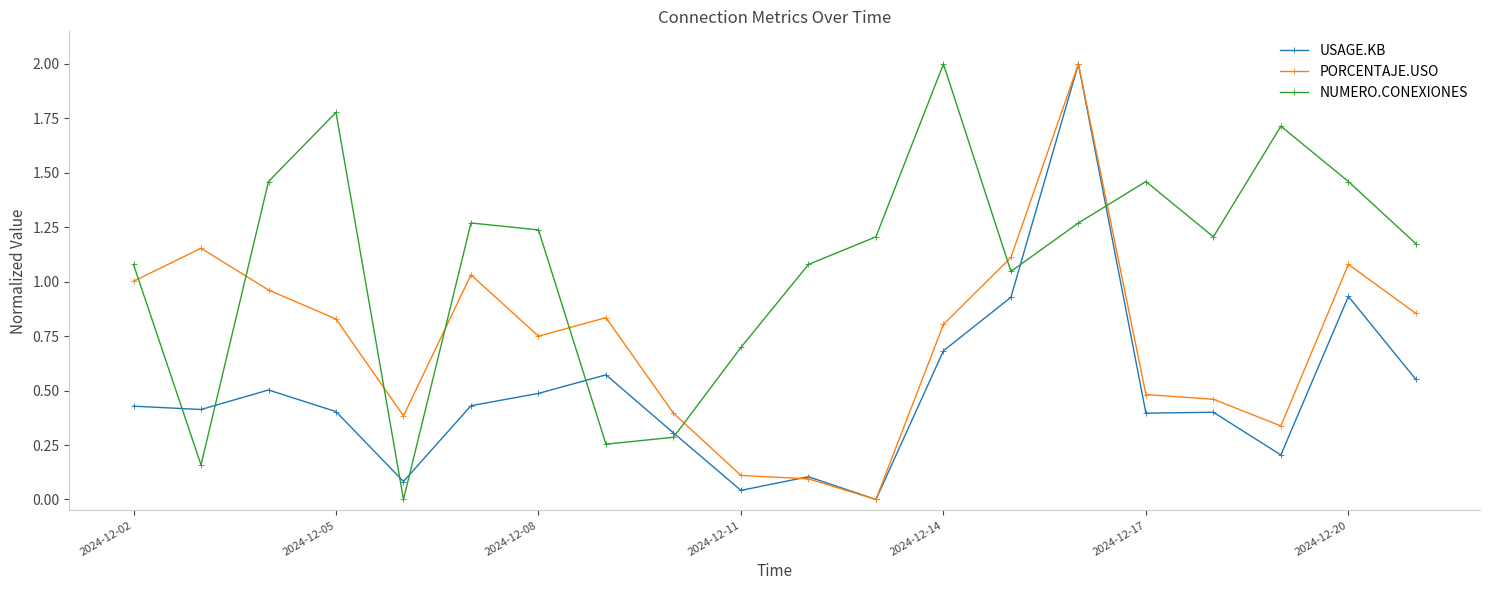

Is this an area chart (filled region under the line)?

No